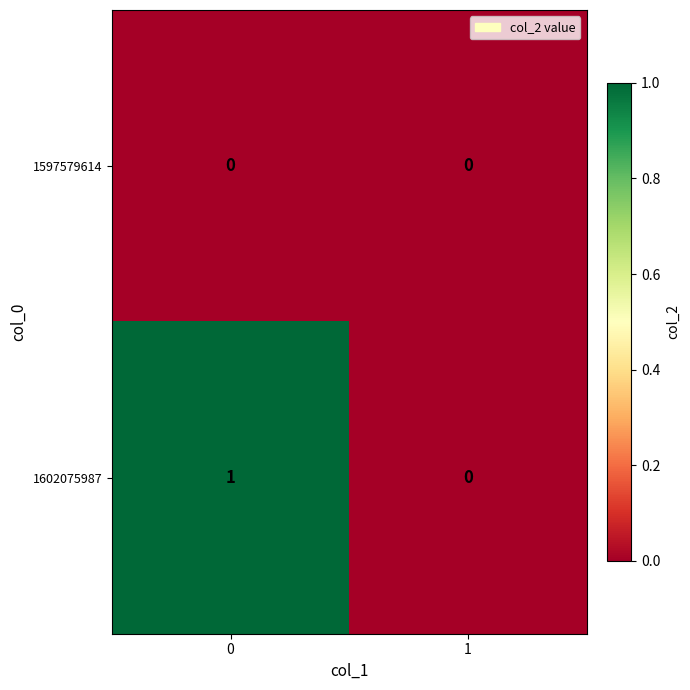

The 1602075987 series shows 2 at 0. True or false?

False